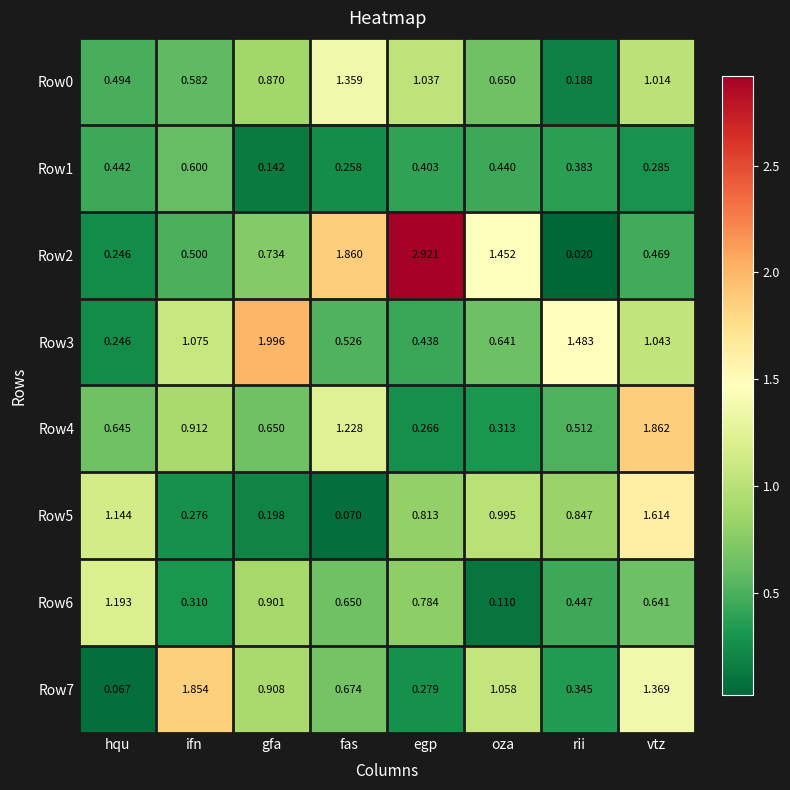

Rank the categories by Row6 value from highest to lowest.

hqu, gfa, egp, fas, vtz, rii, ifn, oza